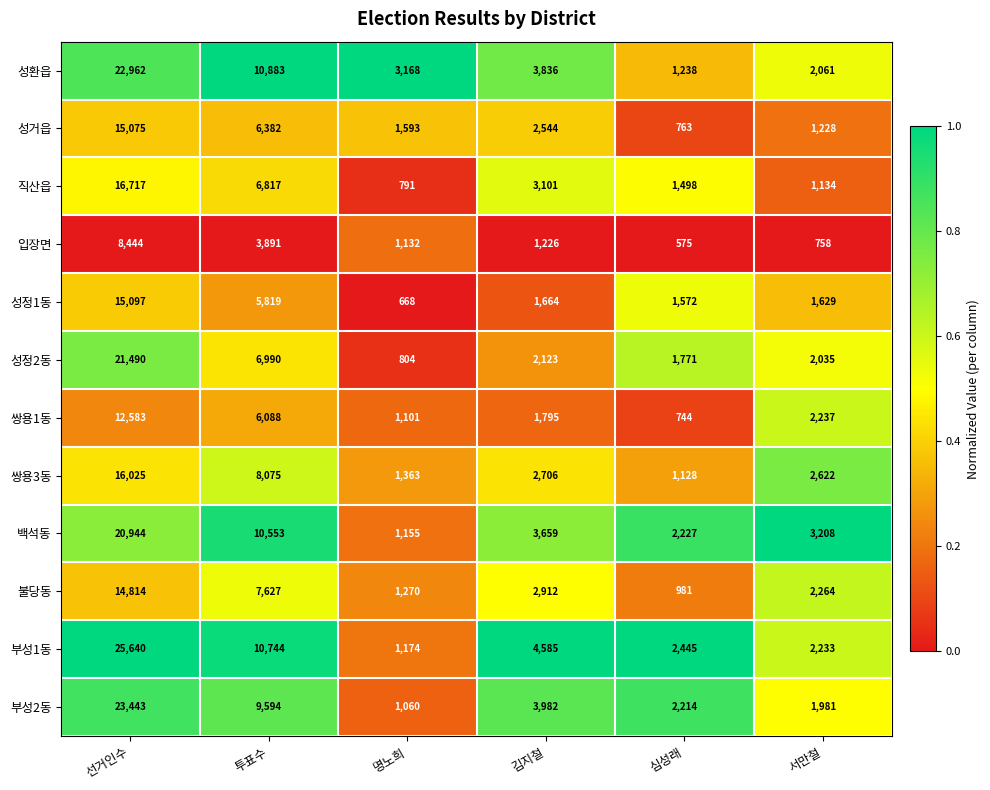

Which series has the largest total across all categories?

부성1동